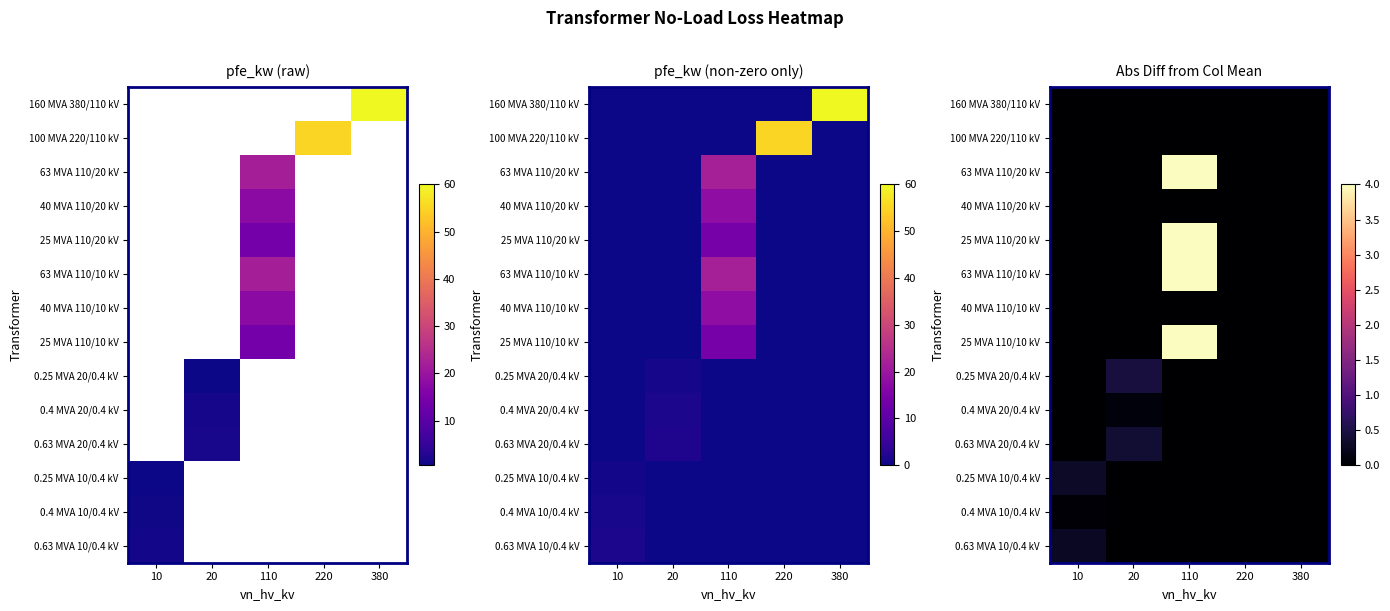

At how many categories does at least one series exceed 3?

1